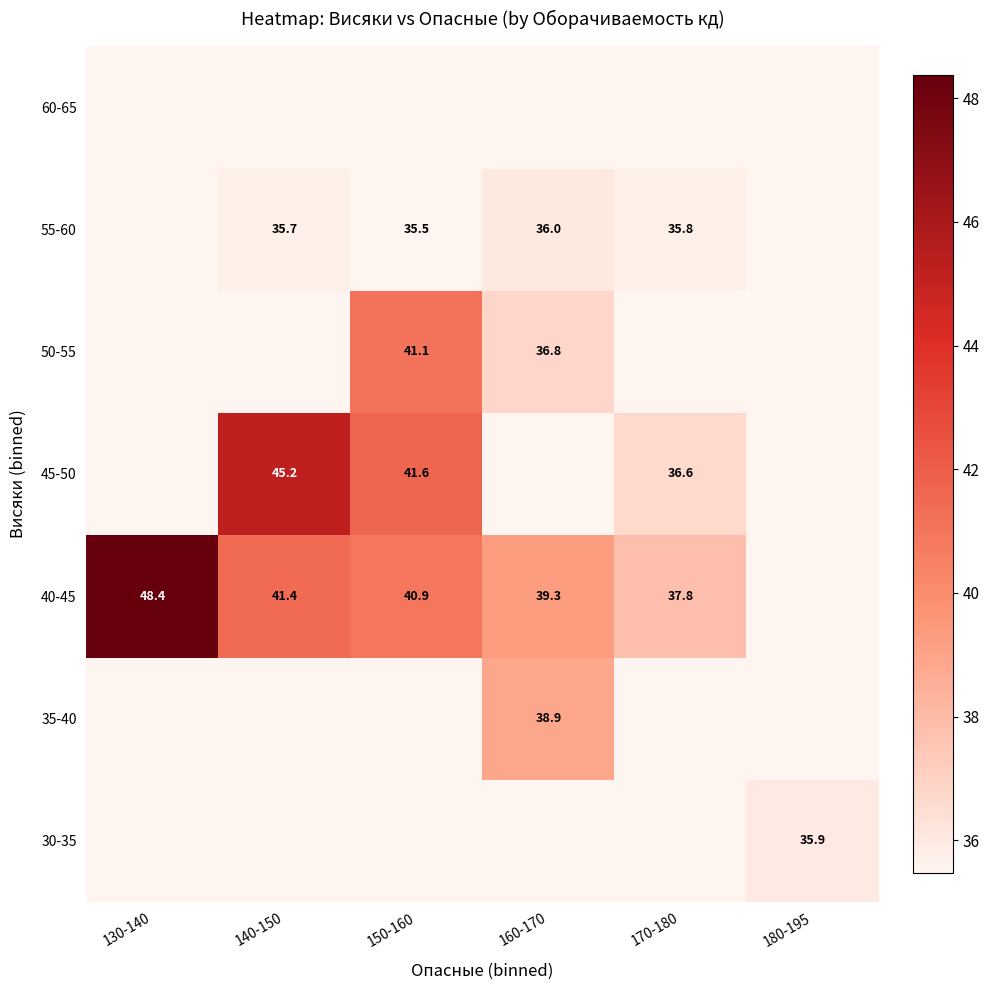

Is the value of 50-55 at 160-170 greater than the value of 60-65 at 170-180?

No